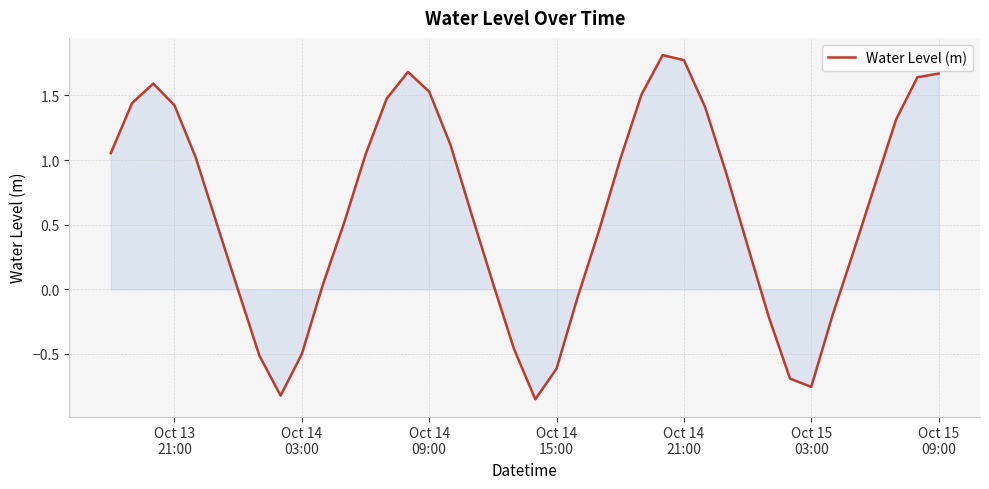

What is the difference between the maximum and minimum values?

2.7